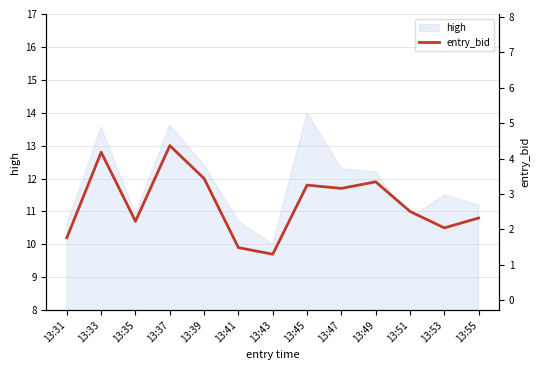

Where is the first local minimum?

13:35